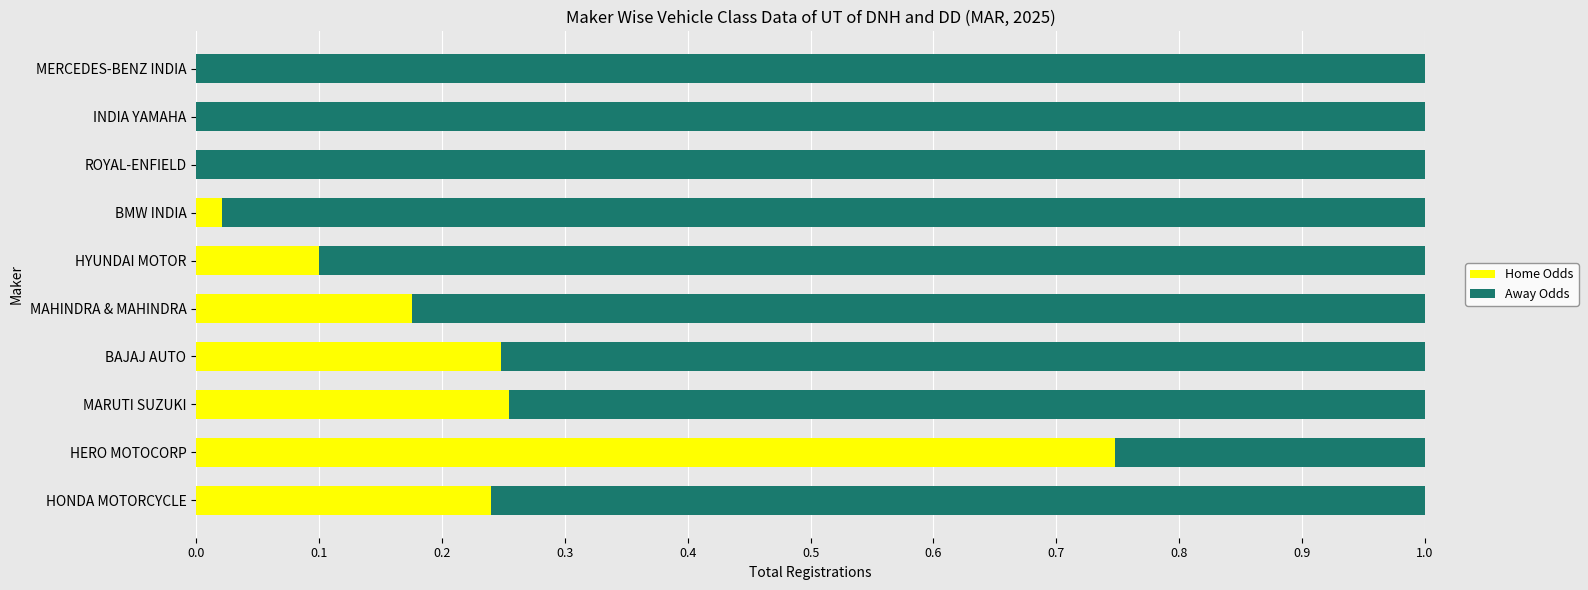

Is it true that Home Odds equals 1.1 at HERO MOTOCORP?

False